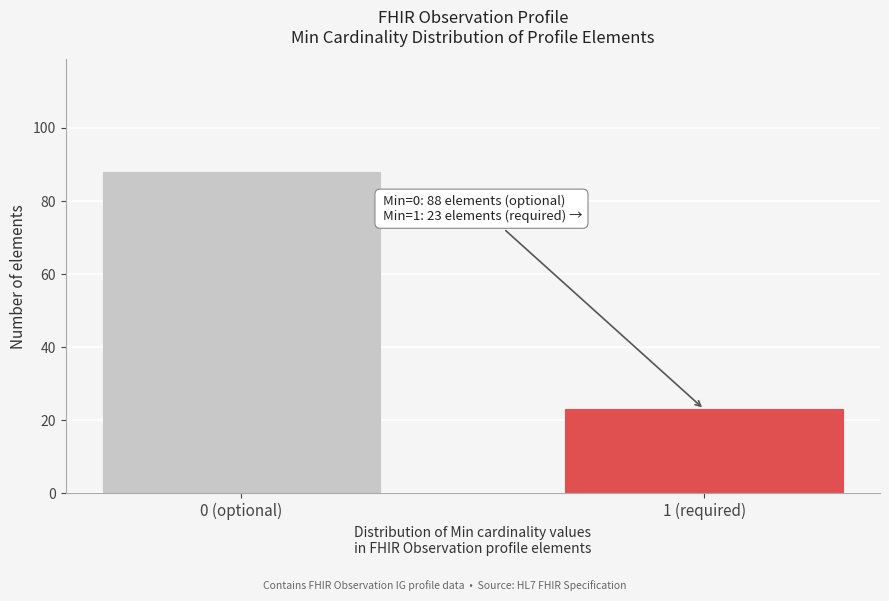

Reading left to right, transcribe all the data shown in this chart.

0 (optional)=88	1 (required)=23